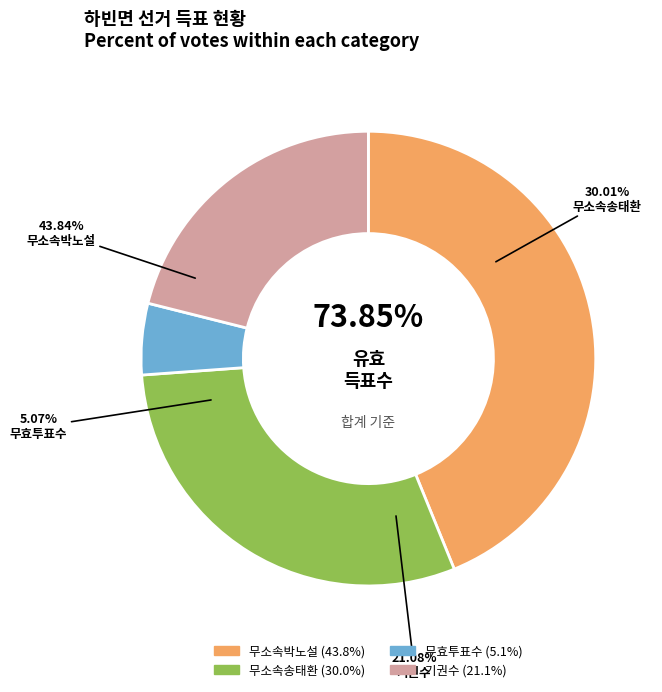

How many slices are in this pie chart?

2